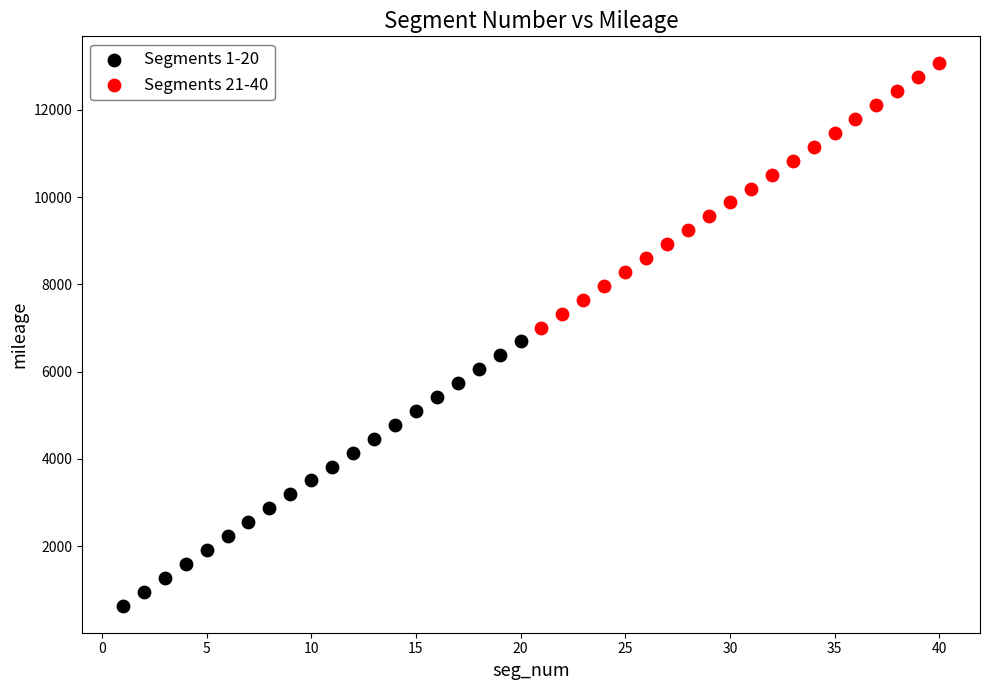

What are all the series names shown in the legend?

Segments 1-20, Segments 21-40